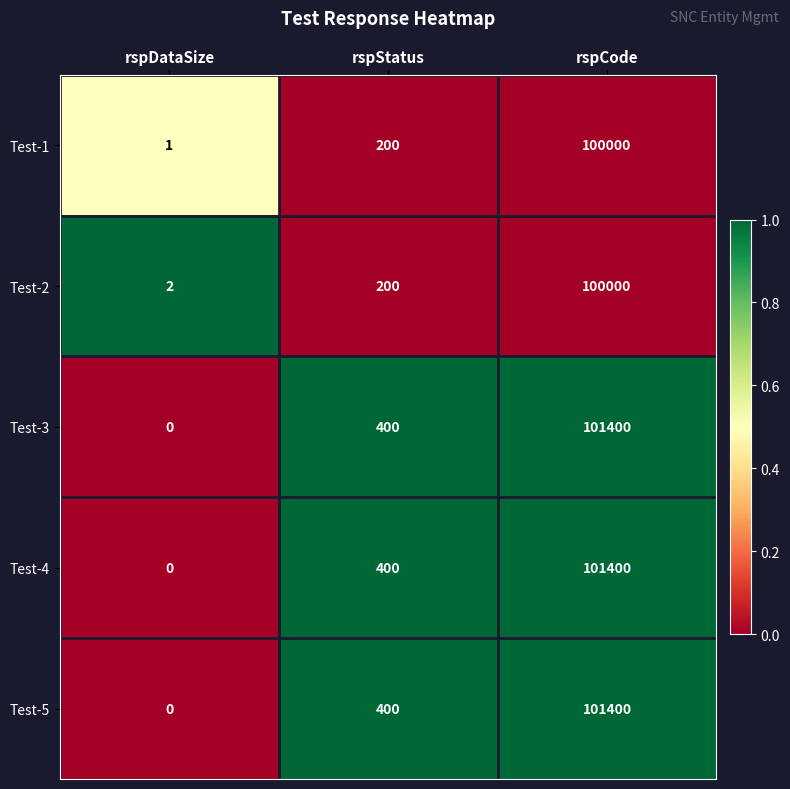

True or false: Test-2 has a value of 100000 at rspCode.

True